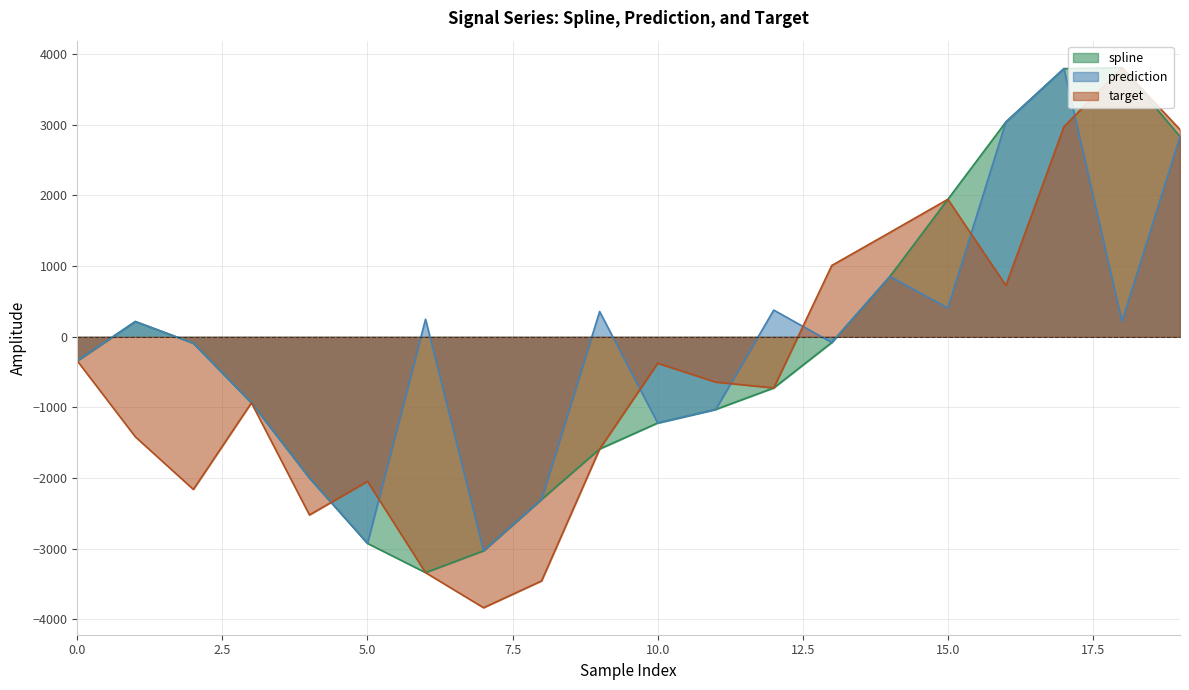

What is the value of the spline point at the 4th from the left?

-934.3